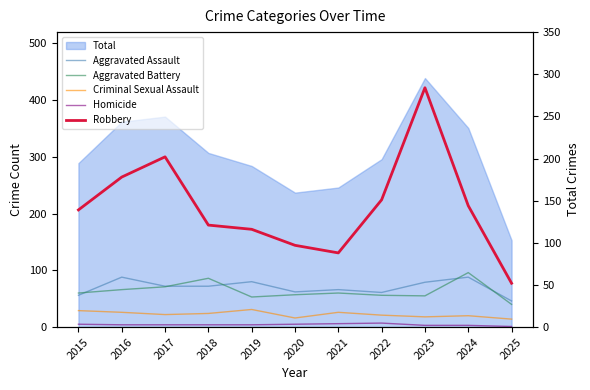

What is the sum of all Robbery values?

1572